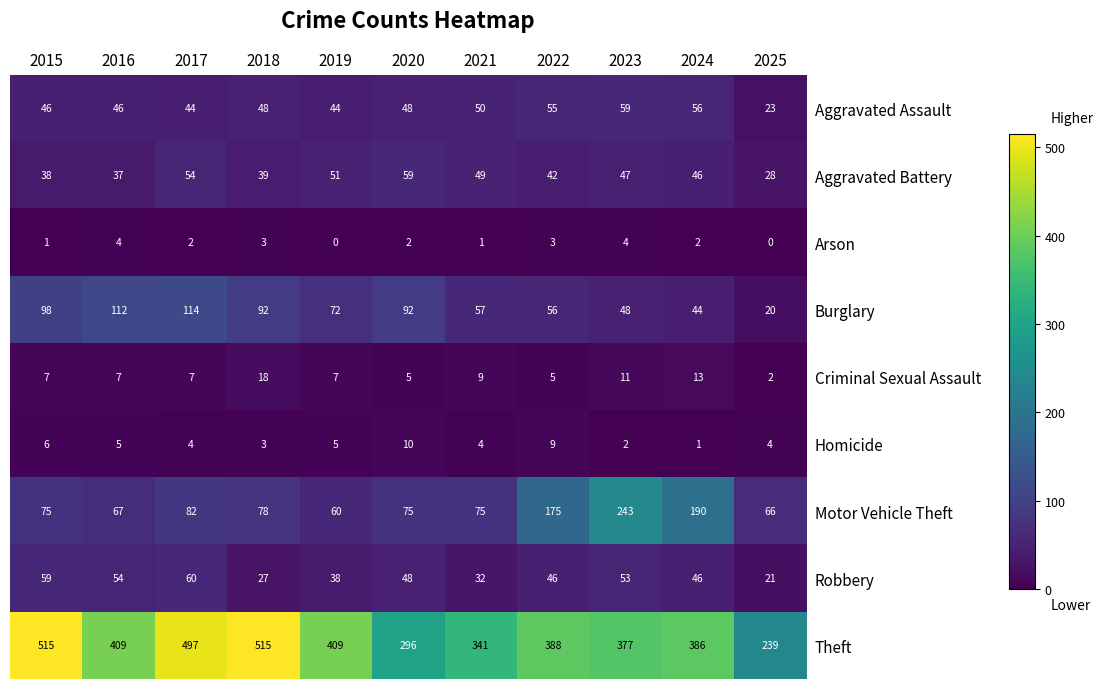

Which series has the largest total across all categories?

Theft